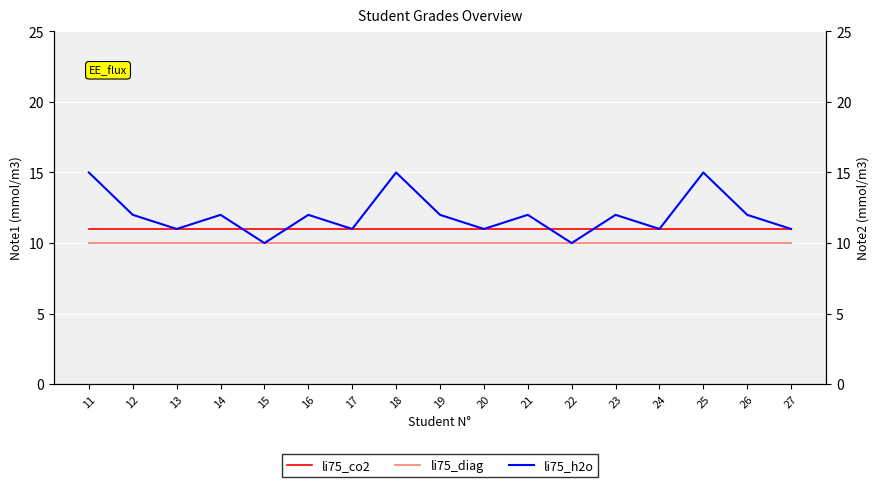

The value of li75_co2 at 14 is 11. True or false?

True